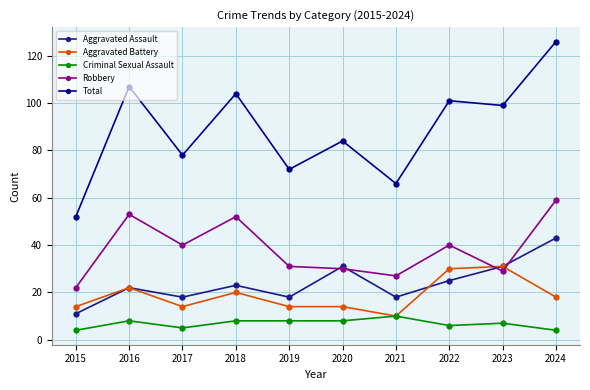

How many interior local valleys does the Criminal Sexual Assault series have?

2